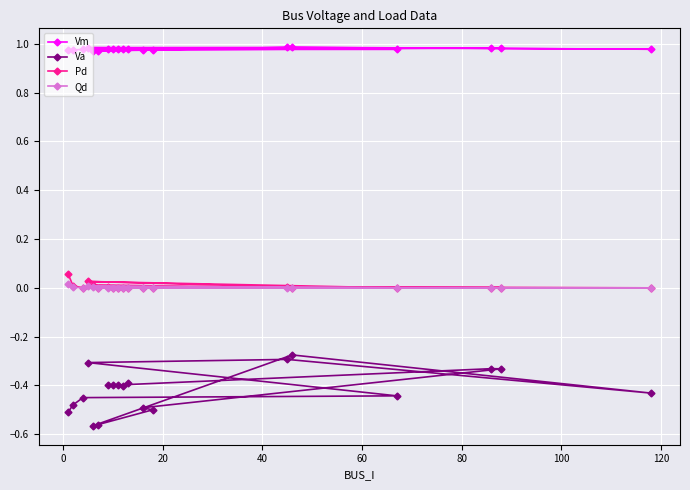

Which series has the widest spread of values?

Va